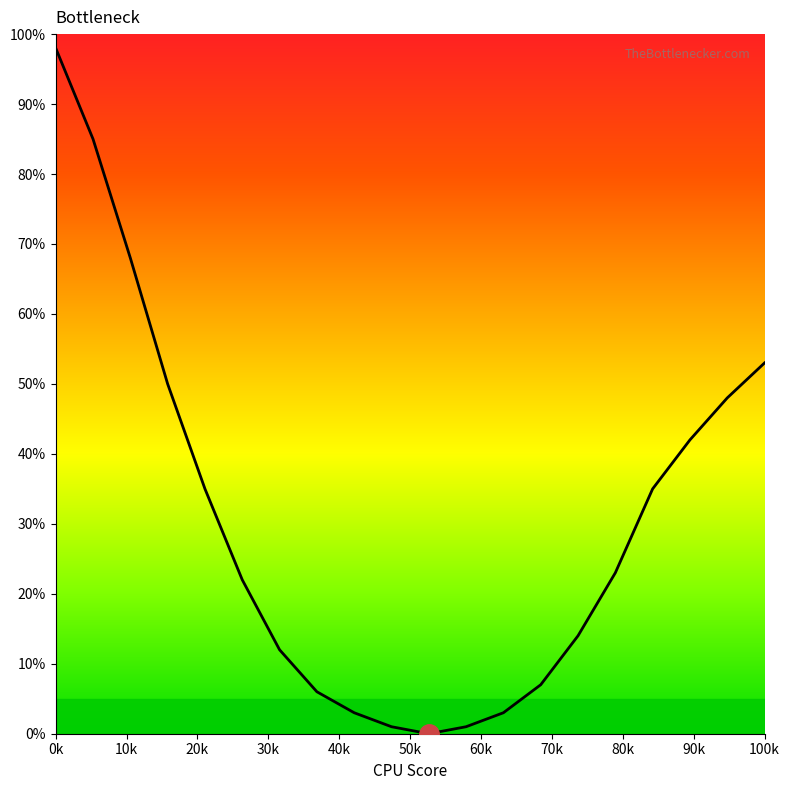

What is the difference between the maximum and minimum values?

98